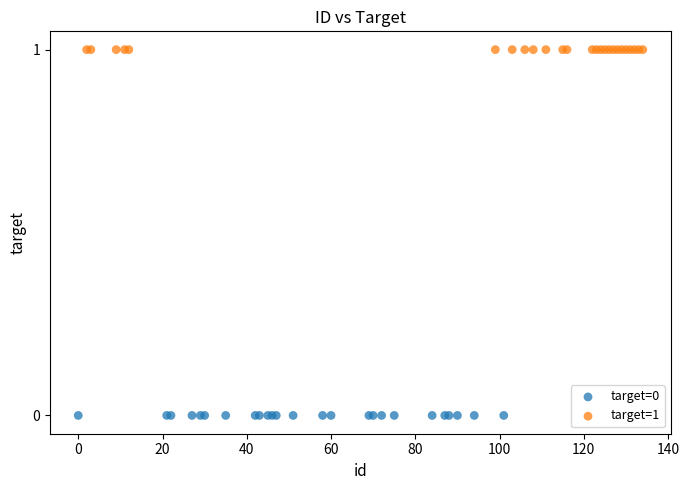

Which series reaches the minimum Y coordinate?

target=0